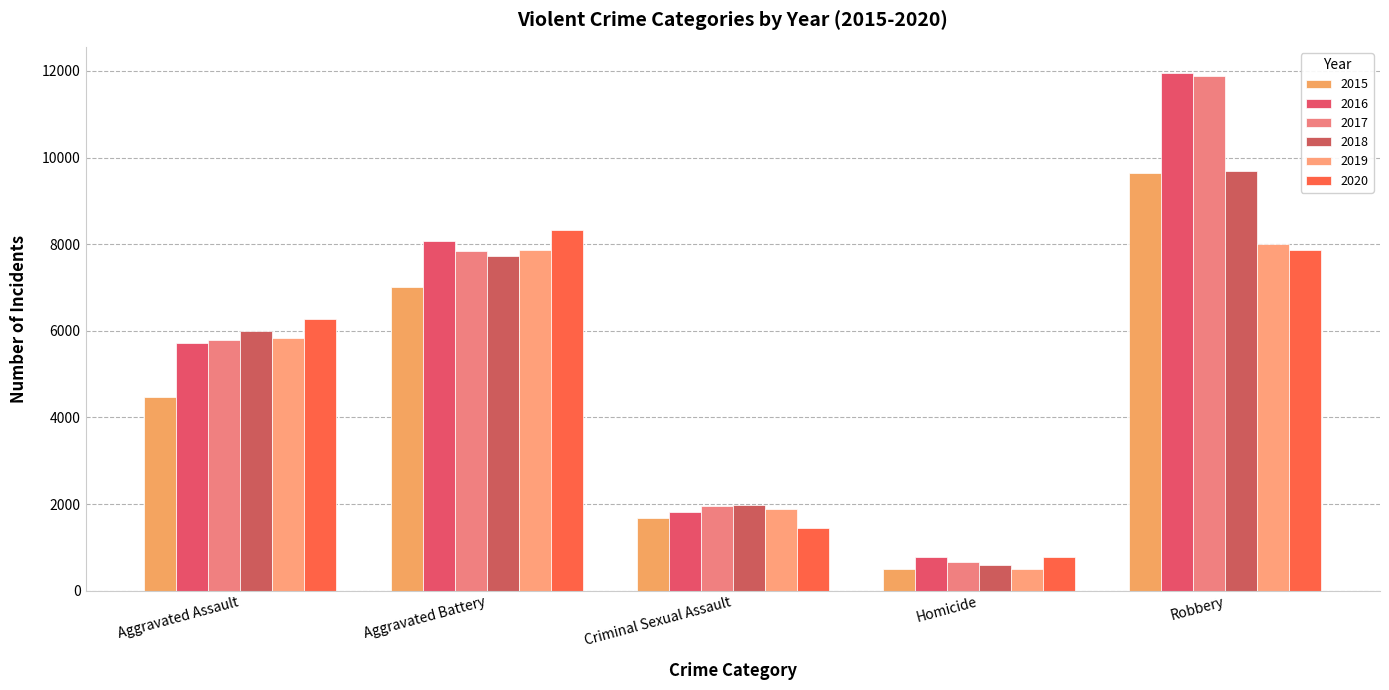

True or false: 2017 has a value of 7845 at Aggravated Battery.

True